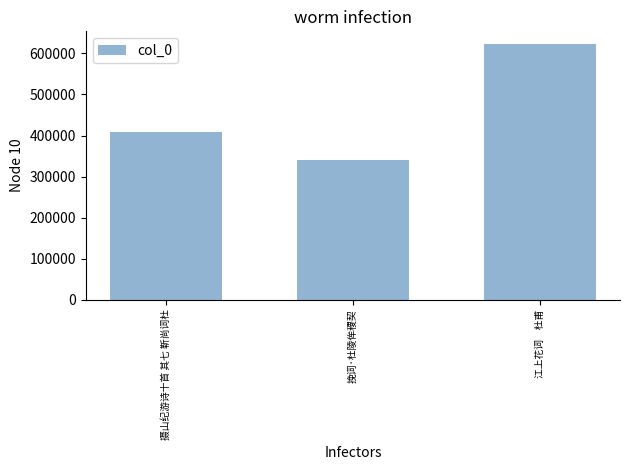

Where is the data nearest to the value 481512?

摄山纪游诗十首 其七 靳尚词杜